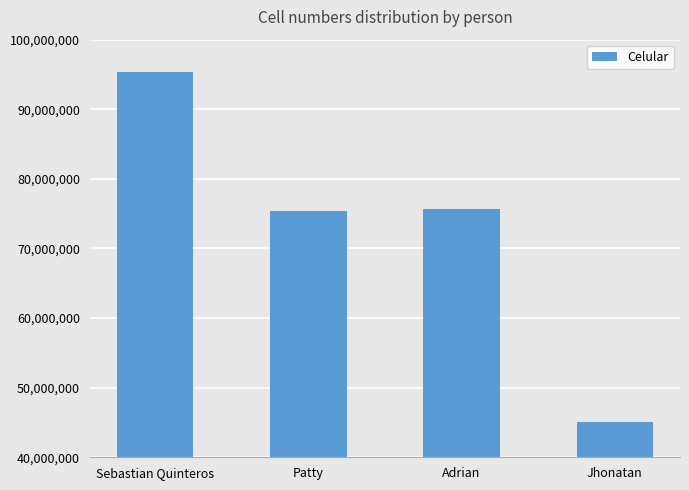

What is the value of the 1st bar from the left?

95315206